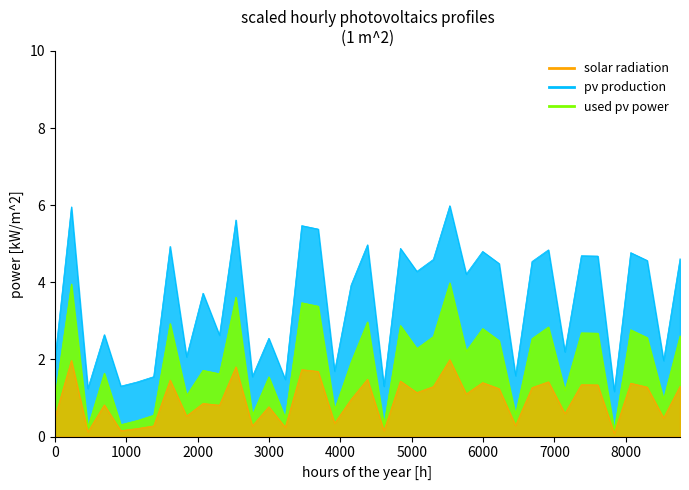

True or false: solar radiation has more than 1 points higher than both neighbors.

True